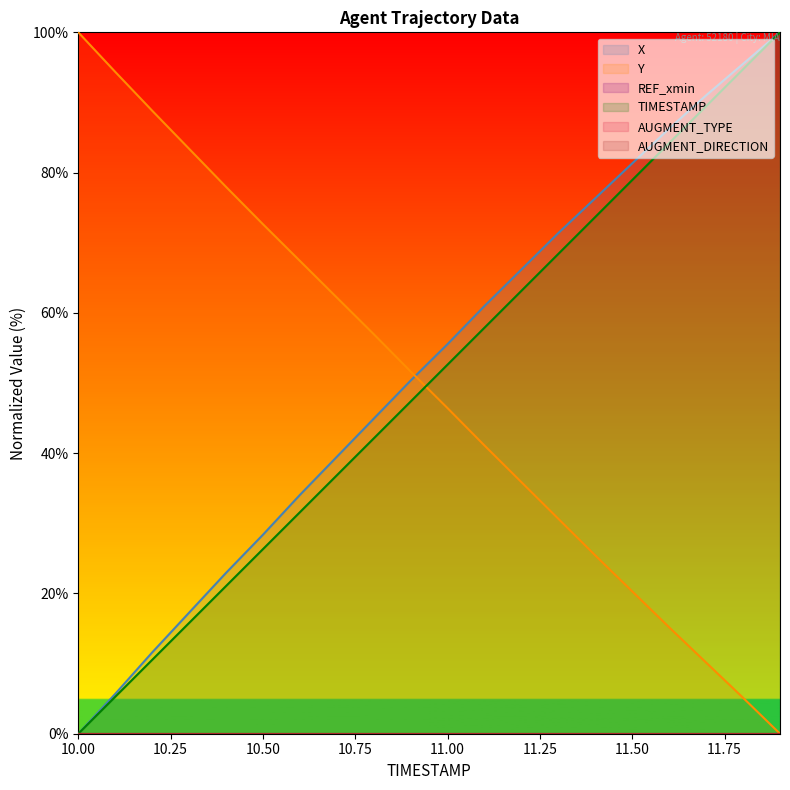

Reading left to right, what are all the values shown in this chart?

TIMESTAMP: 0.0	5.3	10.5	15.8	21.1	26.3	31.6	36.8	42.1	47.4	52.6	57.9	63.2	68.4	73.7	78.9	84.2	89.5	94.7	100.0
X: 0.0	5.7	11.6	17.3	22.9	28.4	34.0	39.5	44.9	50.4	55.6	61.0	66.2	71.4	76.4	81.3	86.3	91.0	95.5	100.0
Y: 100.0	94.4	88.8	83.4	78.0	72.6	67.4	62.2	57.0	51.6	46.4	41.1	35.9	30.6	25.4	20.3	15.2	10.1	5.1	0.0